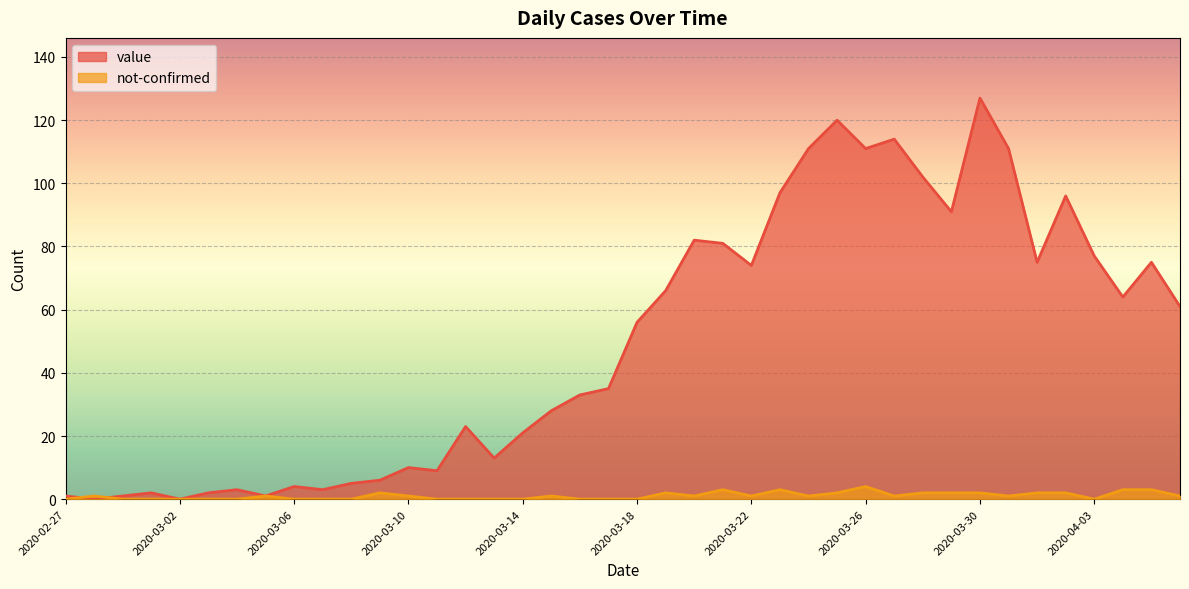

Which has a higher value, 2020-03-13 or 2020-03-26?

2020-03-26